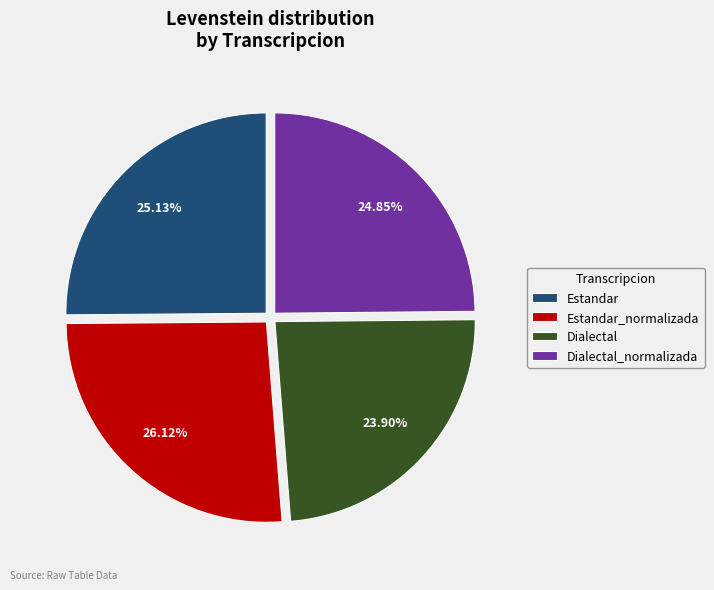

Does Dialectal represent more than half of the total?

No